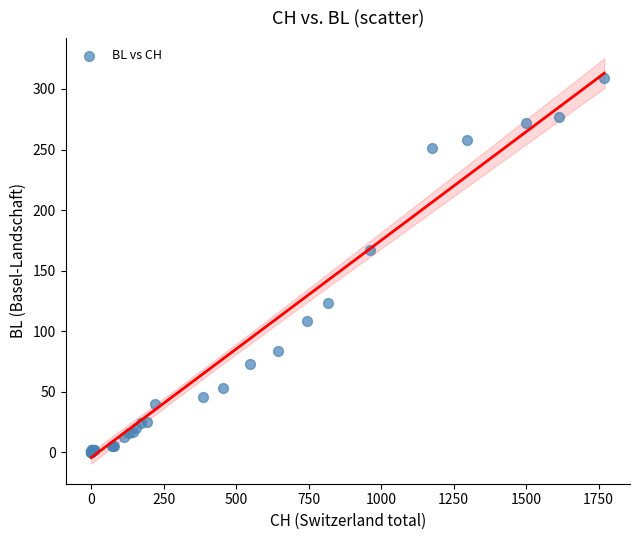

What Y value in the scatter plot is closest to 154?

167